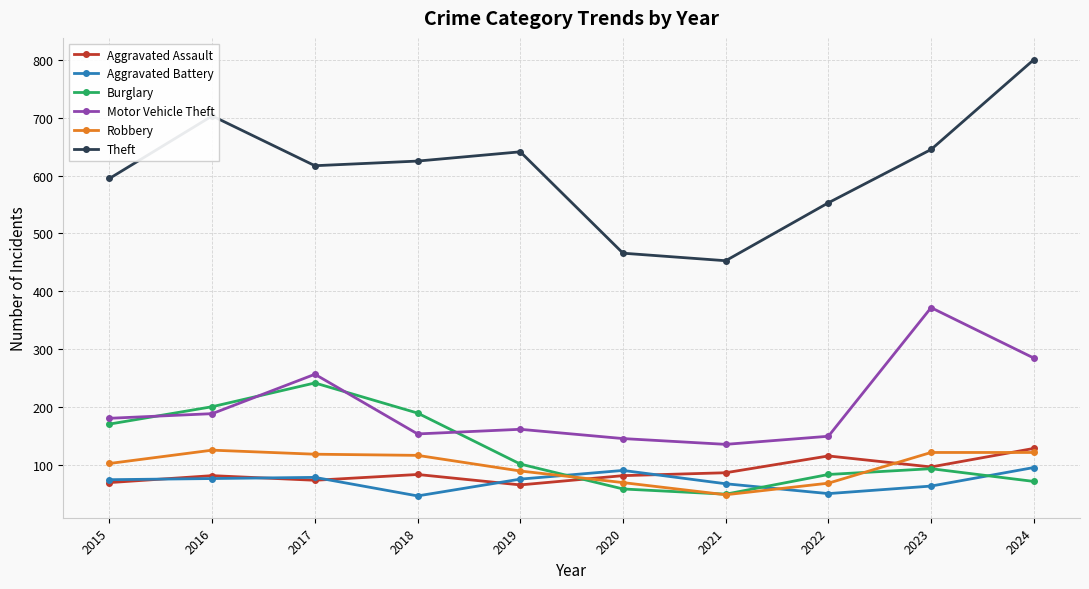

At which category is the sum across all series the highest?

2024